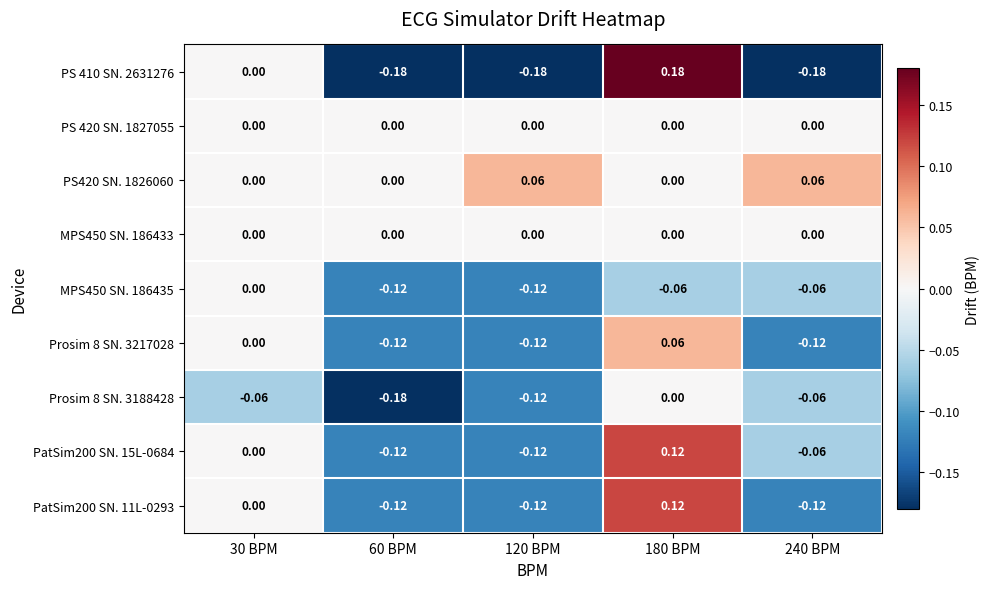

Is the value of Prosim 8 SN. 3217028 at 120 BPM greater than the value of PS420 SN. 1826060 at 30 BPM?

No